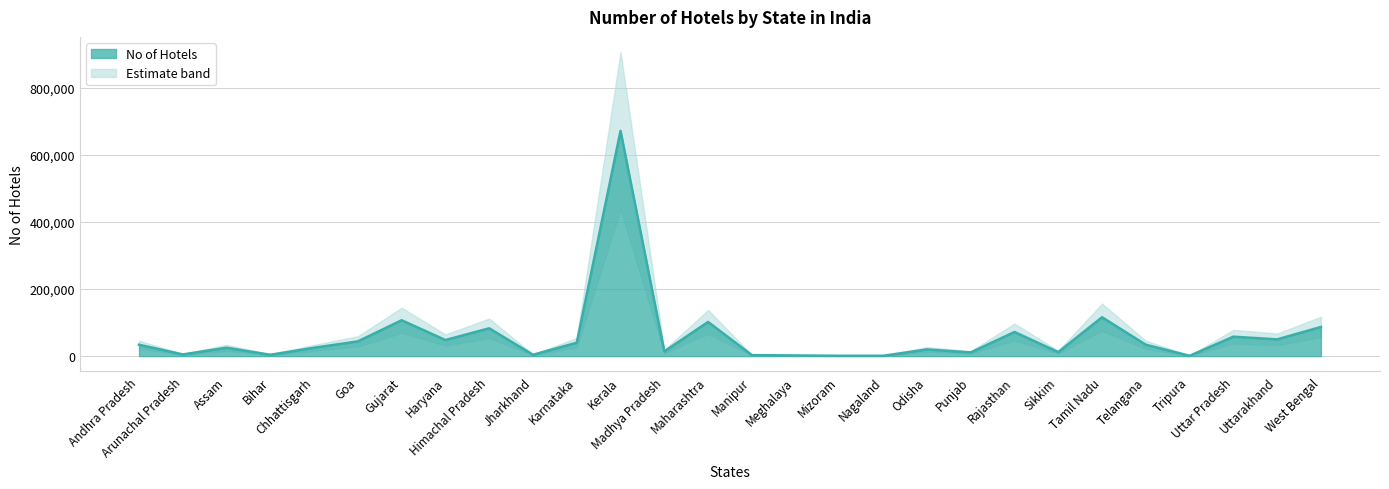

At which category does the data reach its first local valley?

Arunachal Pradesh